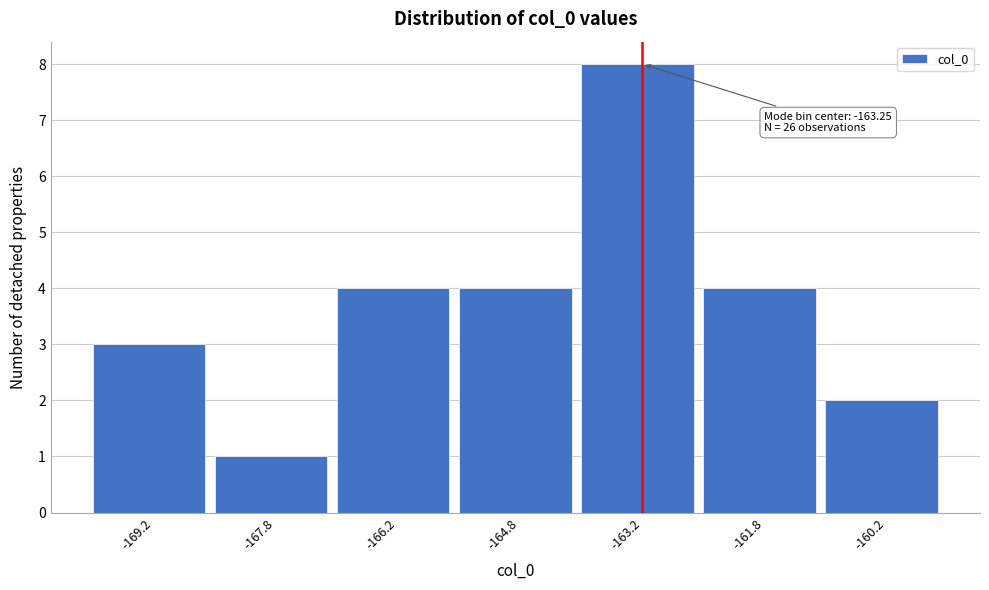

Over which range of the x-axis is the bar tallest?

-164.0 to -162.5